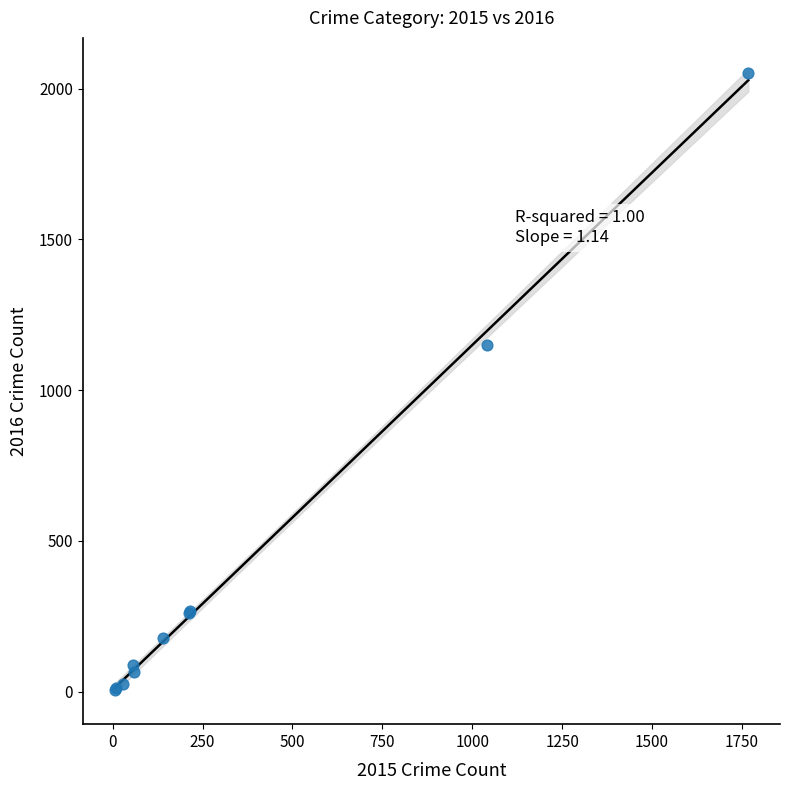

What Y value in the scatter plot is closest to 1027?

1151